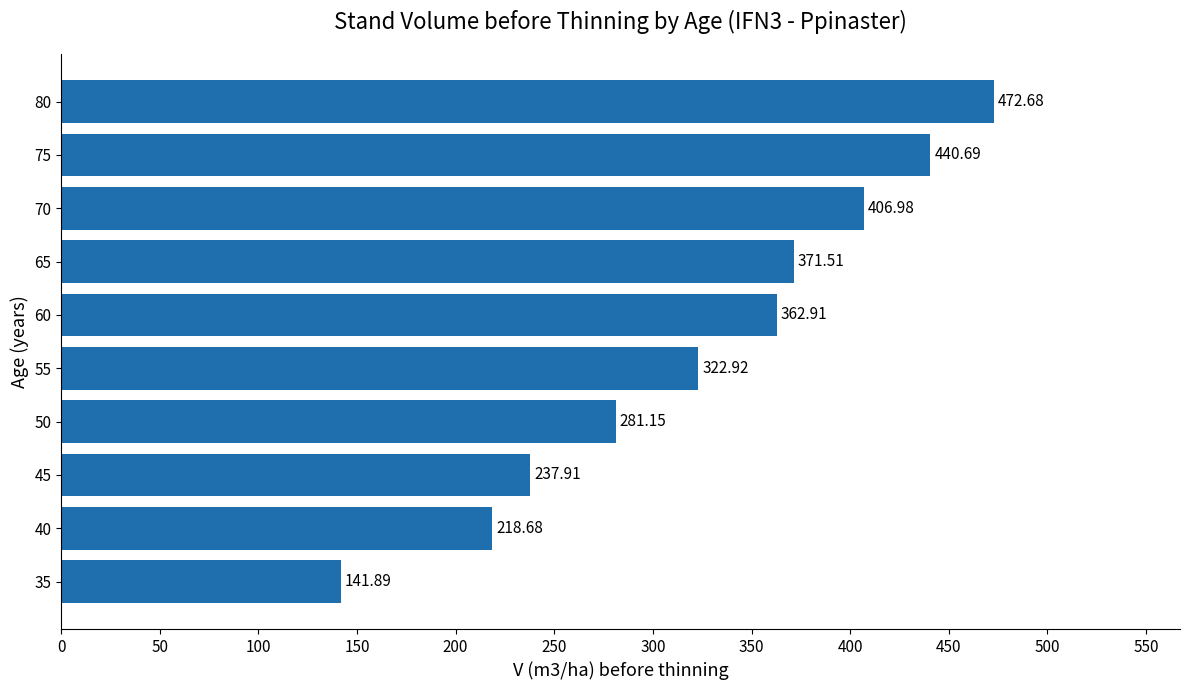

List the labels in order of value, smallest first.

35, 40, 45, 50, 55, 60, 65, 70, 75, 80